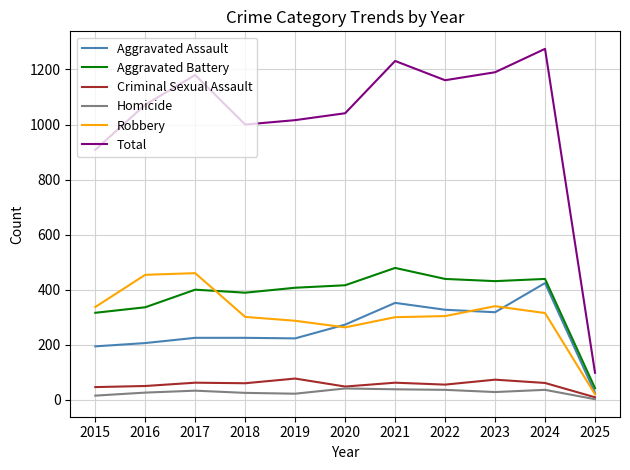

True or false: Total and Aggravated Battery cross at least once.

False